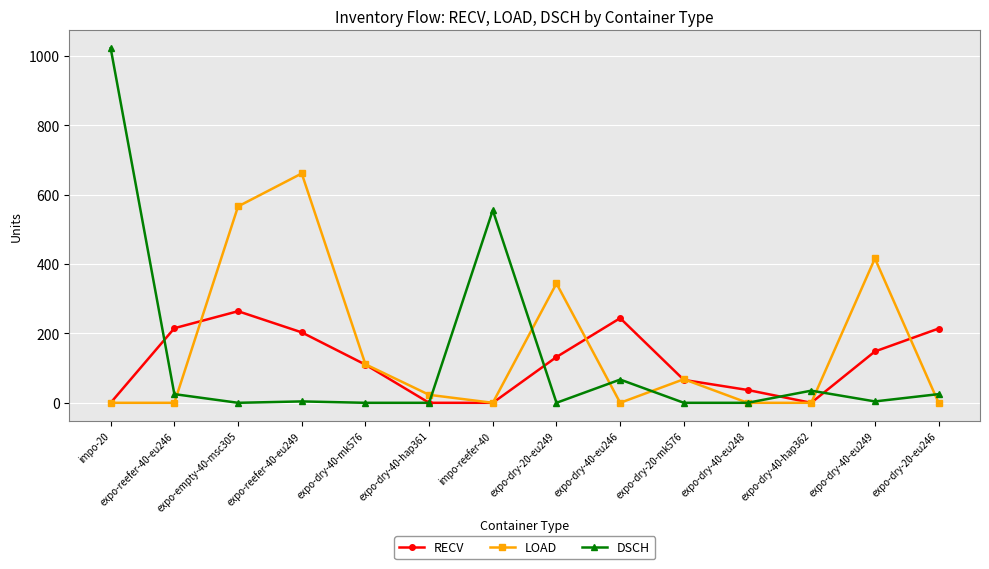

Which category has the highest value across all series?

impo-20